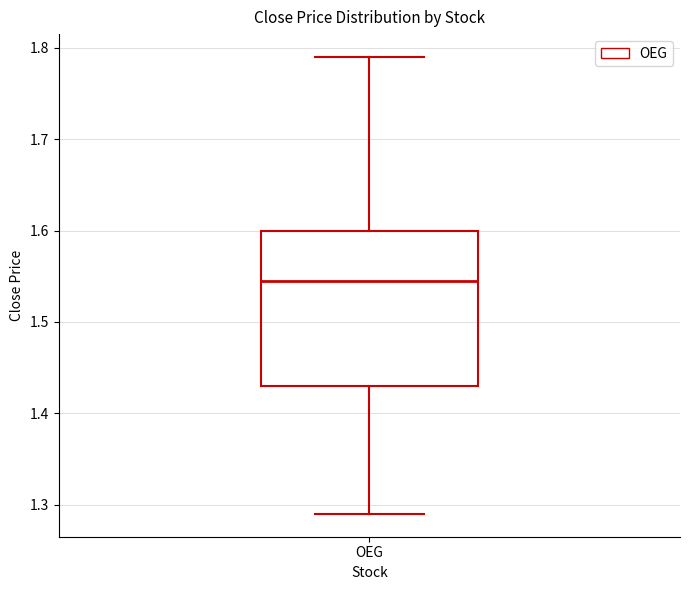

Transcribe this box plot: give where the median line is, the range the box spans, and where the two whiskers end, as read against the y-axis. The values are not printed on the chart, so give them approximately, as read against the axis.

median 1.54, box 1.43 to 1.60, whiskers 1.29 to 1.79